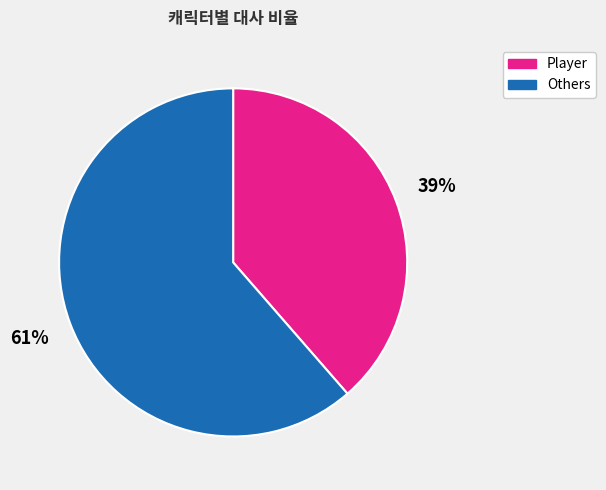

Does any single category account for the majority?

Yes